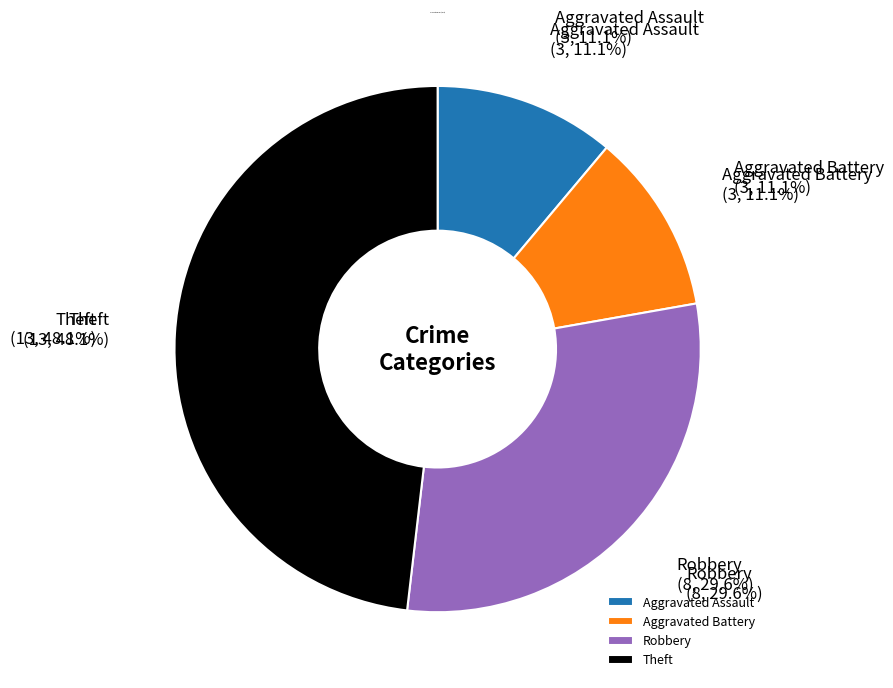

Rank the categories by value from lowest to highest.

Aggravated Assault, Aggravated Battery, Robbery, Theft